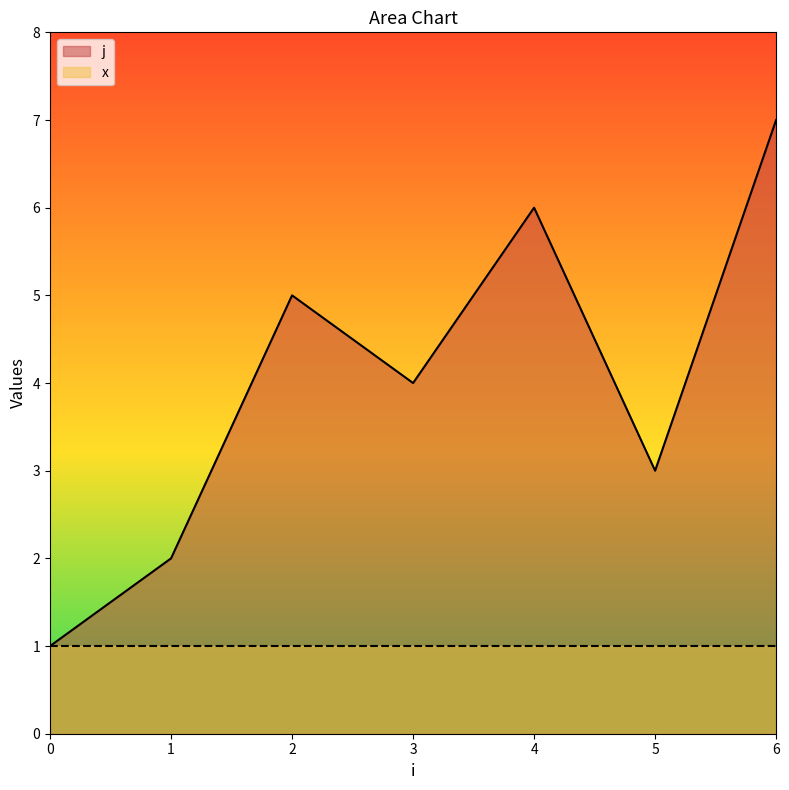

How many values are between 2 and 6?

5